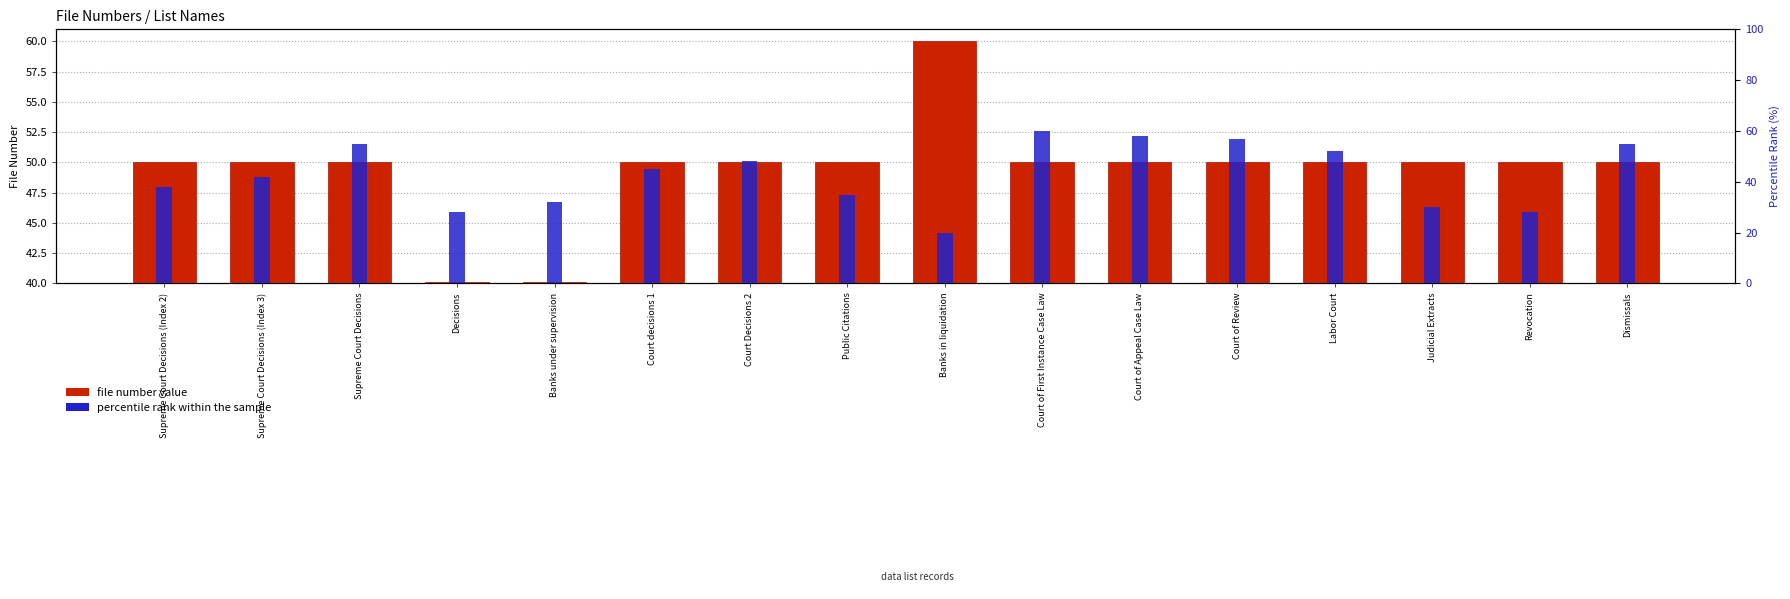

Between Revocation and Public Citations, which is larger?

Public Citations